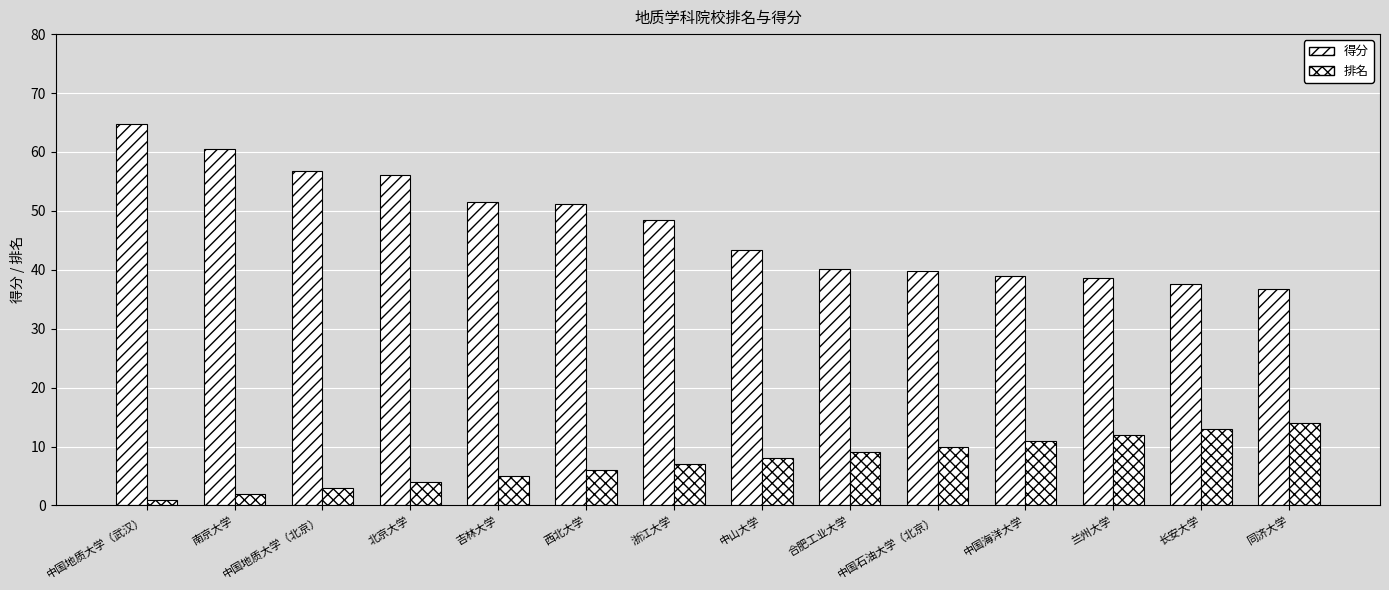

The 得分 series shows 59.9 at 兰州大学. True or false?

False